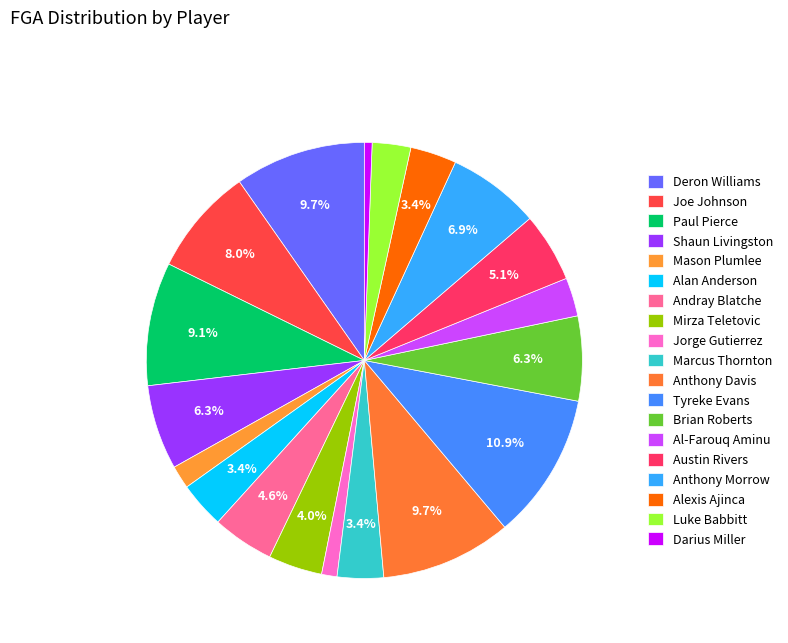

What is the total percentage of Marcus Thornton and Jorge Gutierrez?

4.6%